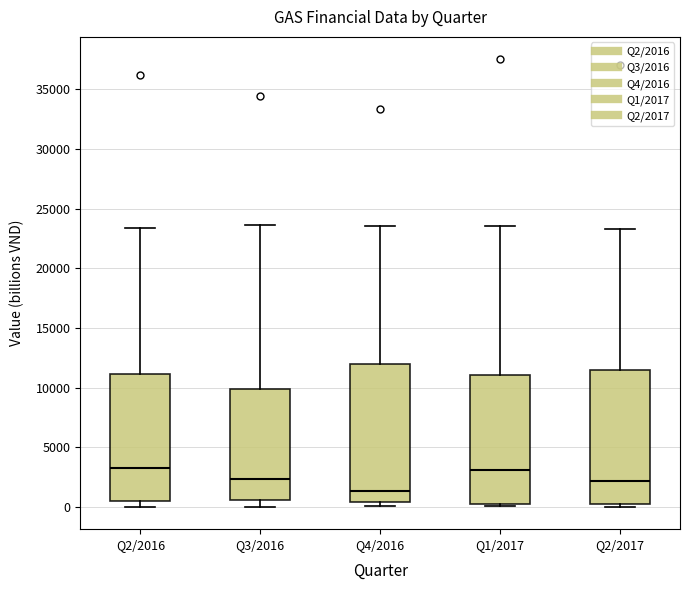

Reading left to right, transcribe this box plot: for each box, give where its median line is, the range the box spans, and where its two whiskers end, as read against the y-axis. The values are not printed on the chart, so give them approximately, as read against the axis.

Q2/2016: median 3500, box 500 to 11000, whiskers 0 to 23500
Q3/2016: median 2500, box 500 to 10000, whiskers 0 to 23500
Q4/2016: median 1500, box 500 to 12000, whiskers 0 to 23500
Q1/2017: median 3000, box 0 to 11000, whiskers 0 (just below the box's lower edge) to 23500
Q2/2017: median 2000, box 0 to 11500, whiskers 0 (just below the box's lower edge) to 23500